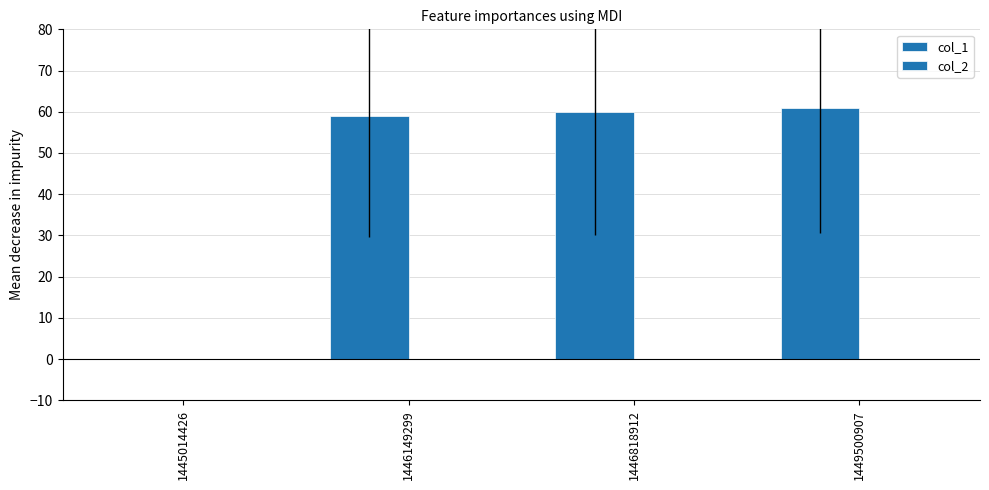

Which category has the highest value across all series?

1449500907